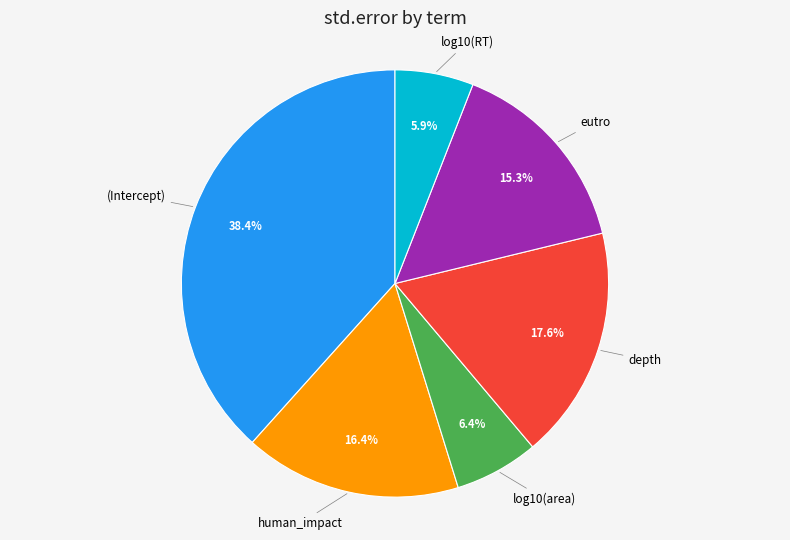

Is there a majority slice in this chart?

No